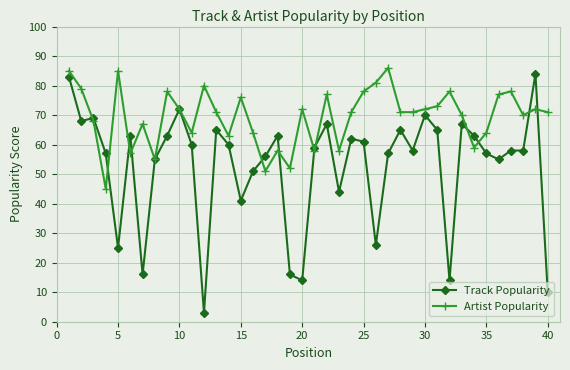

Rank the series by their maximum value, from lowest to highest.

Track Popularity, Artist Popularity